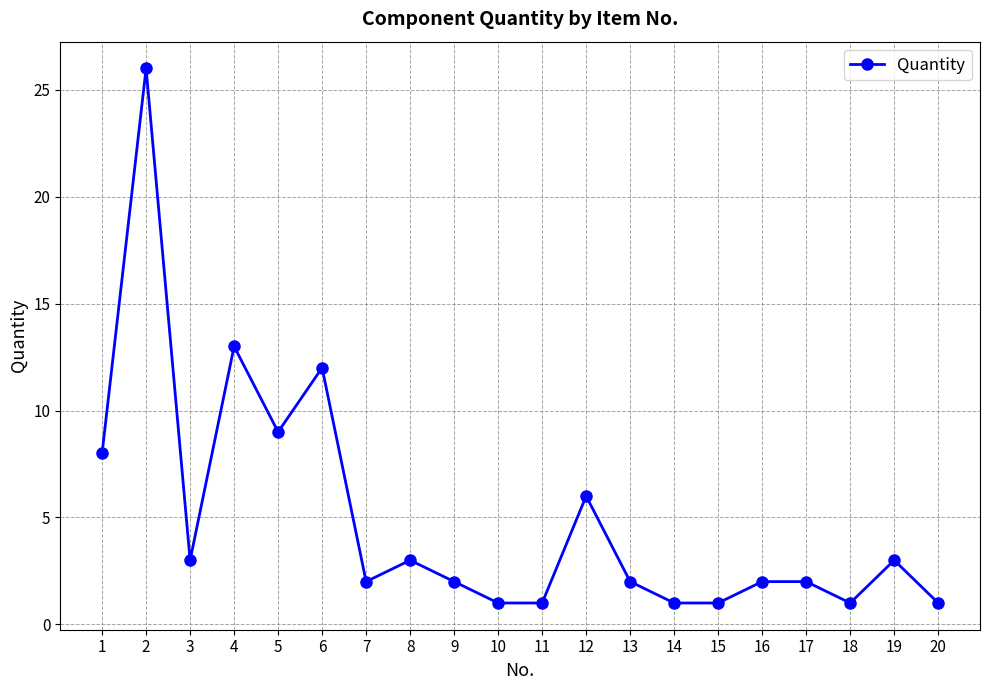

Which label corresponds to the largest value in the chart?

2